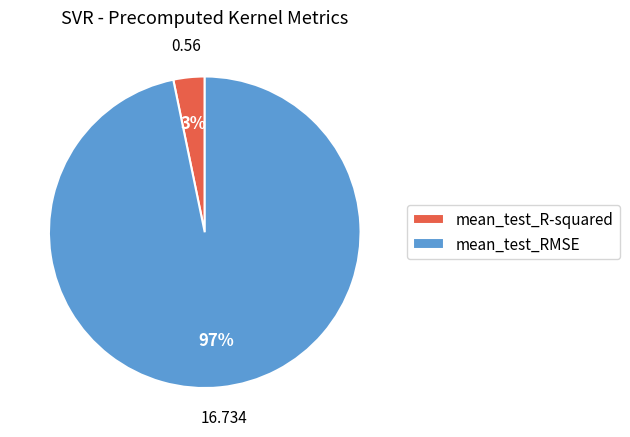

Combined, do mean_test_RMSE and mean_test_R-squared account for over 50%?

Yes